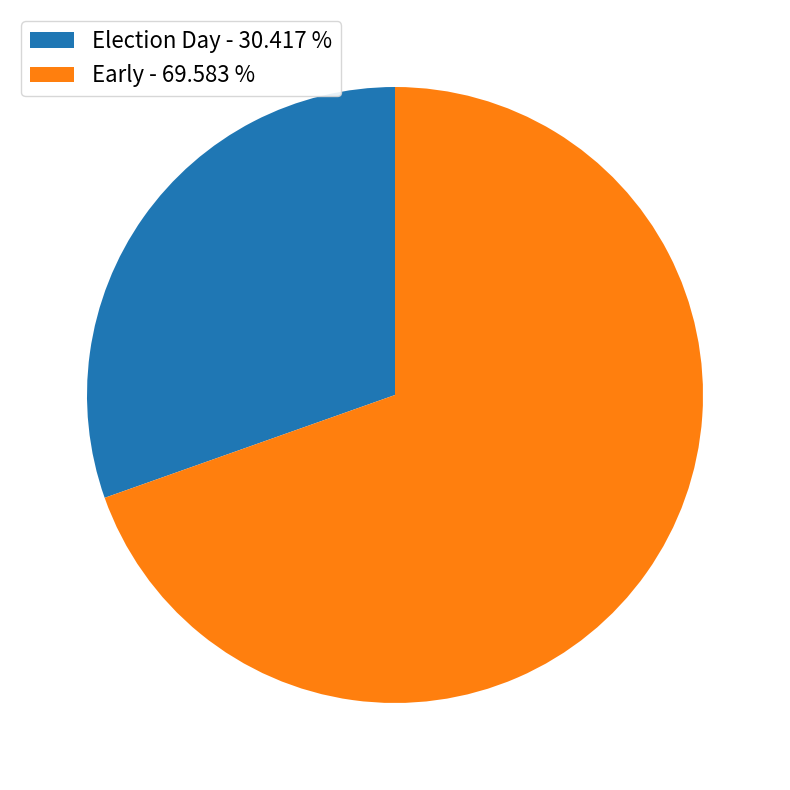

What is the largest slice in the pie chart?

Early